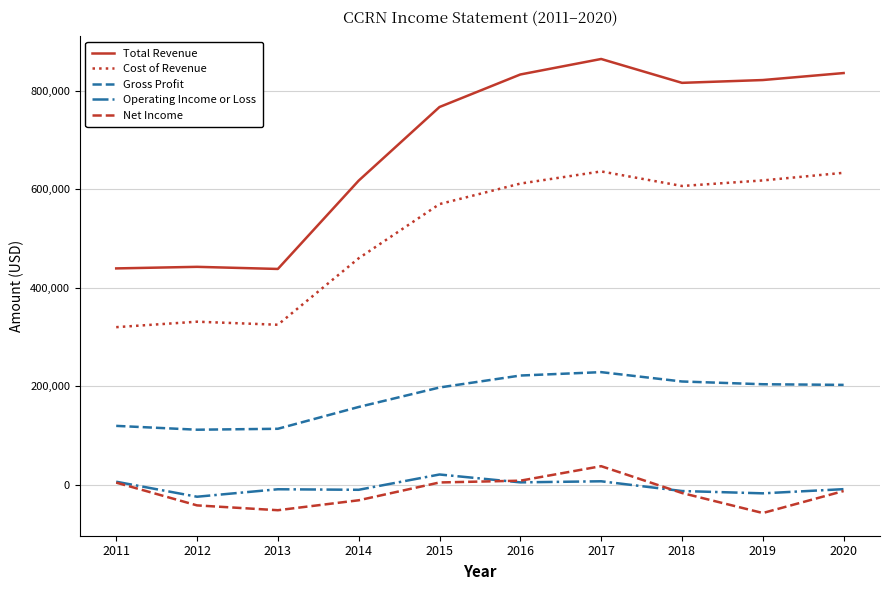

Does the chart have visible grid lines?

Yes